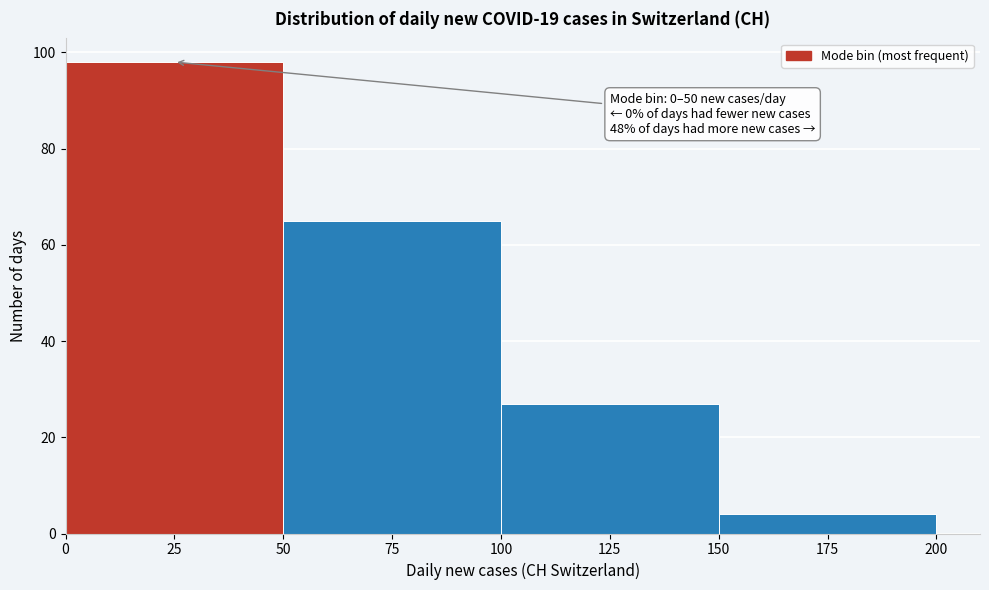

Over which range of the x-axis is the bar tallest?

0 to 50